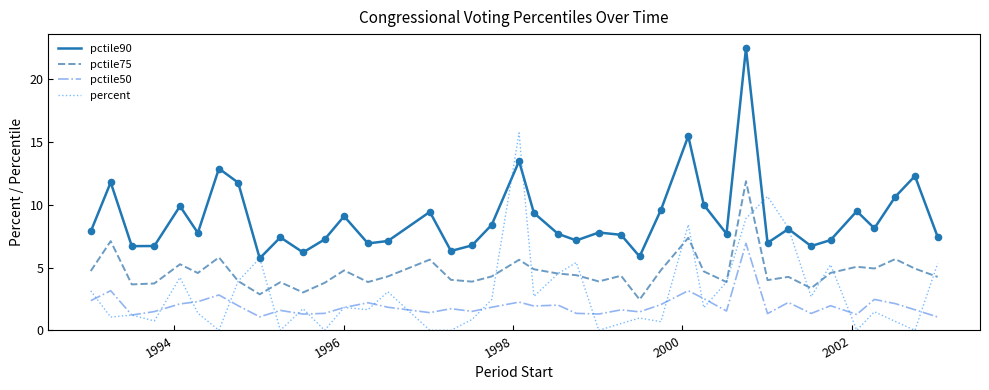

At how many categories does at least one series exceed 4?

40